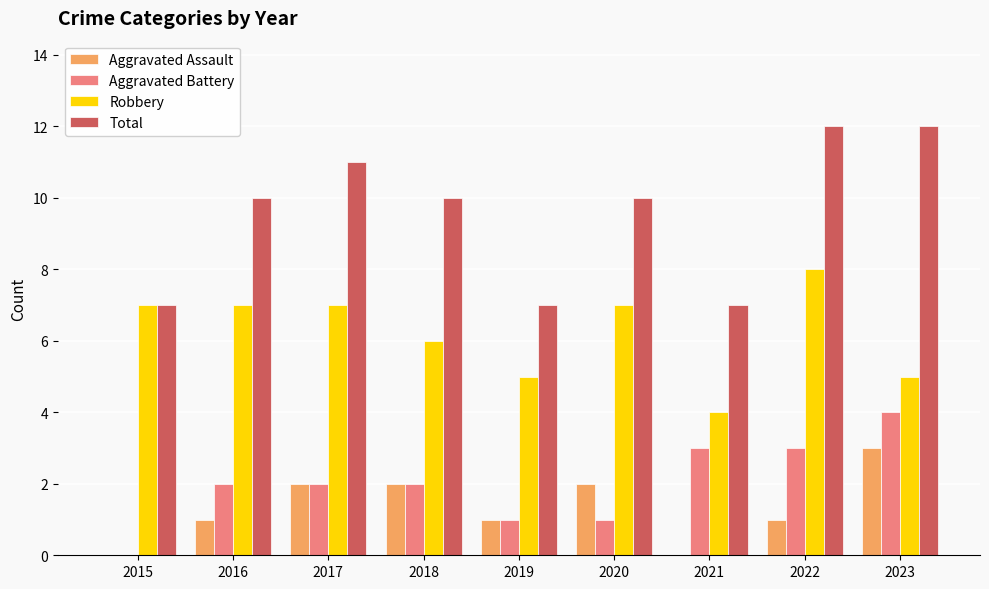

Which series has the largest total across all categories?

Total